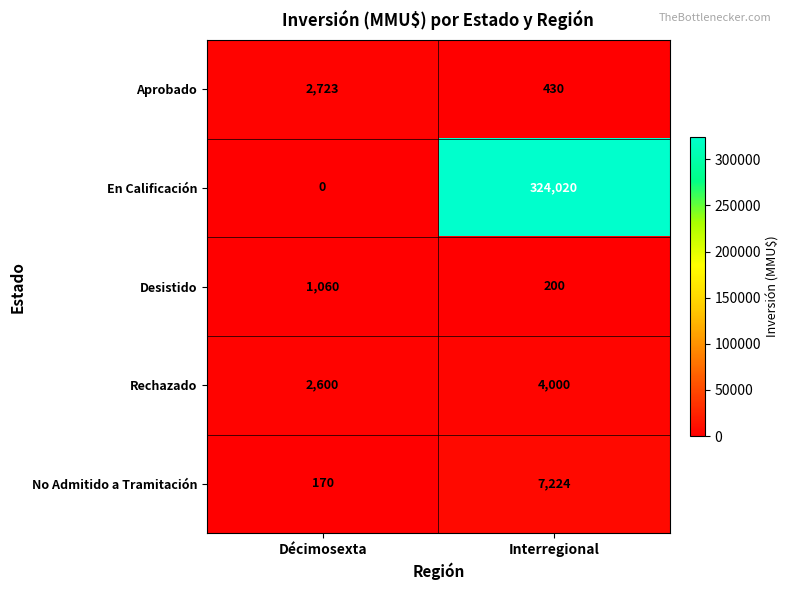

At which label does Aprobado reach its peak?

Décimosexta